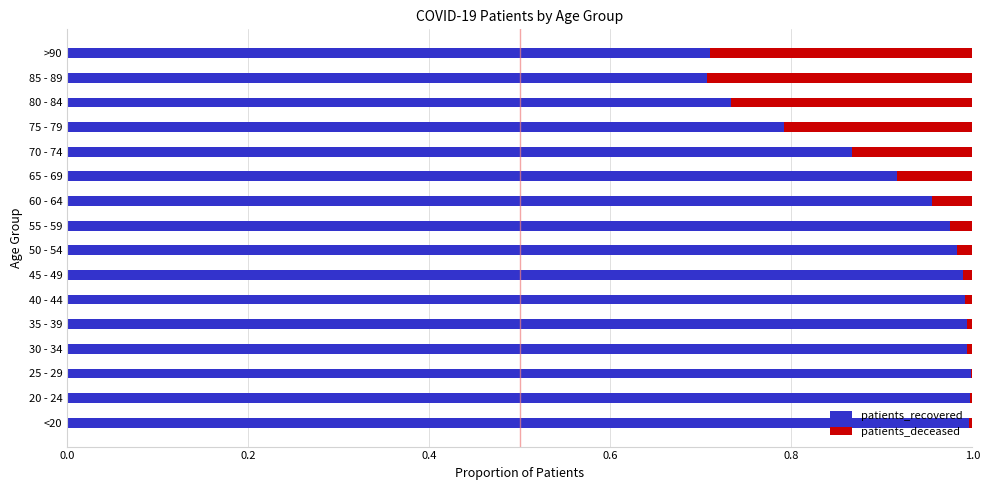

Is it true that patients_recovered equals 0.6 at 50 - 54?

False